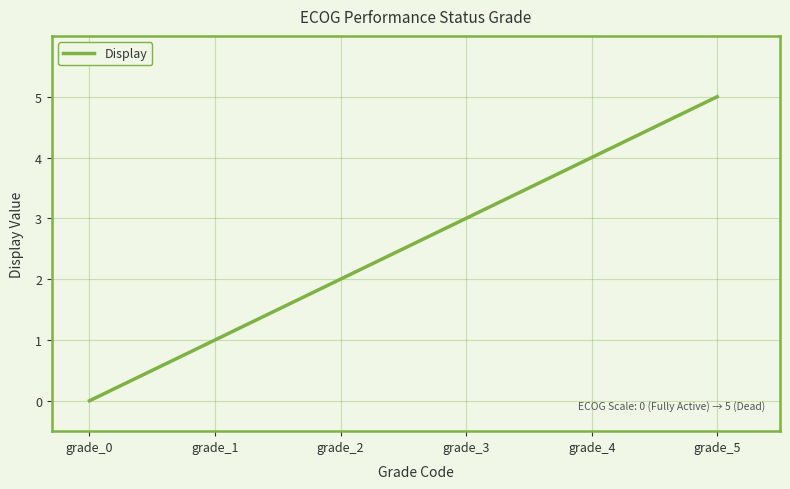

List the labels in order of value, largest first.

grade_5, grade_4, grade_3, grade_2, grade_1, grade_0